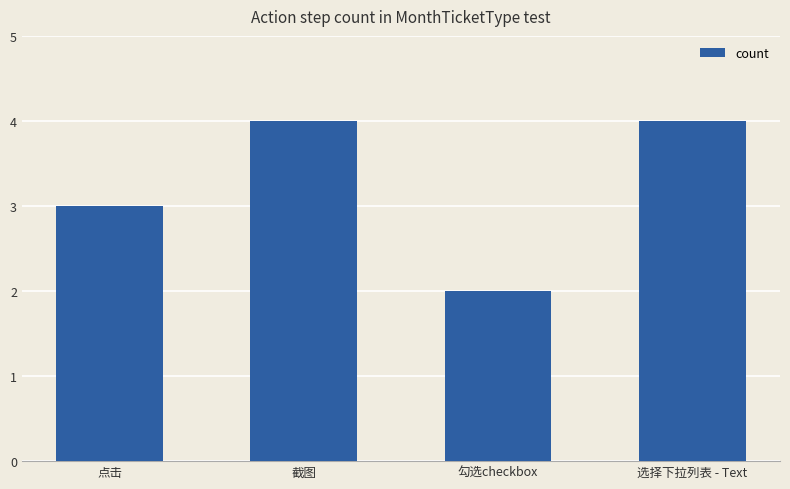

How many data points are less than 4?

2